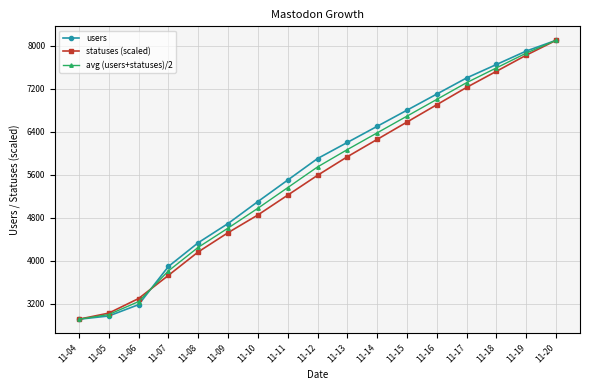

At which category is the sum across all series the highest?

11-20